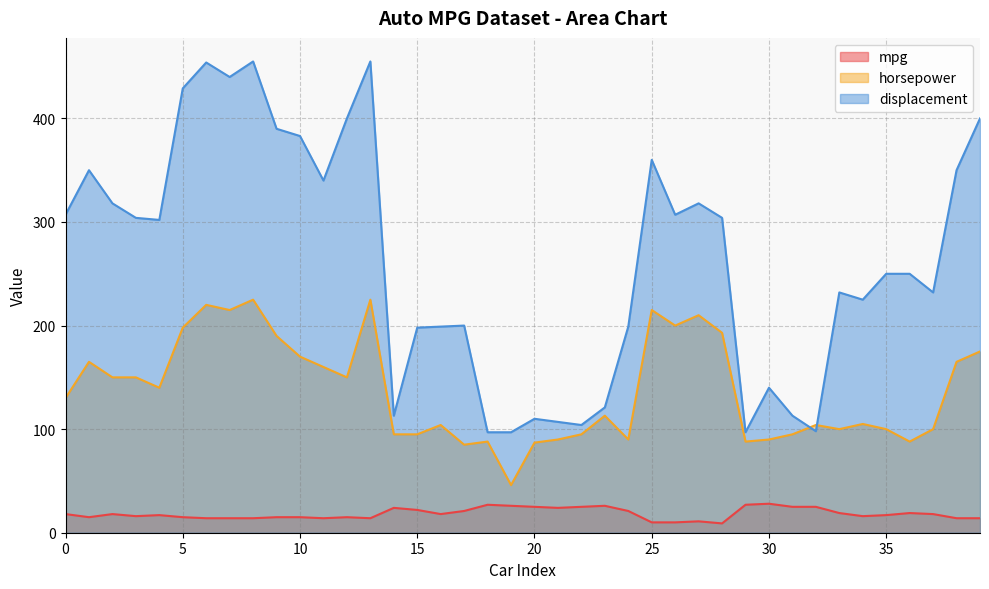

What is the spread (max minus min) of values at 17?

179